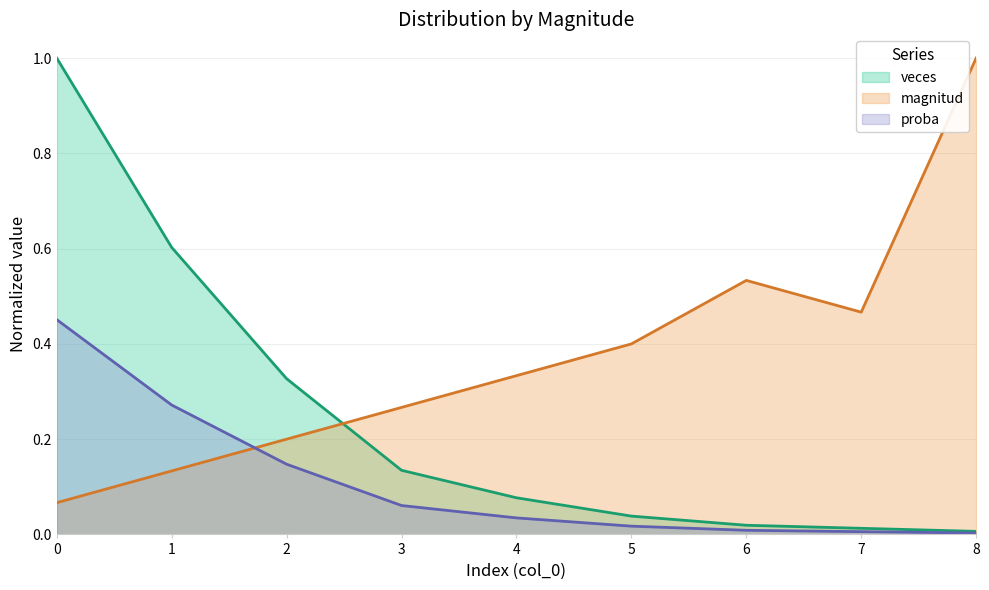

How many intersections are there between proba and magnitud?

1